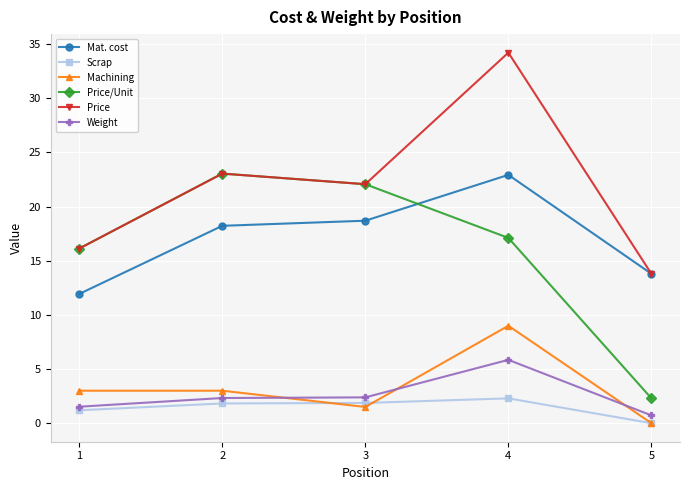

Which series changed the most between 2 and 5?

Price/Unit